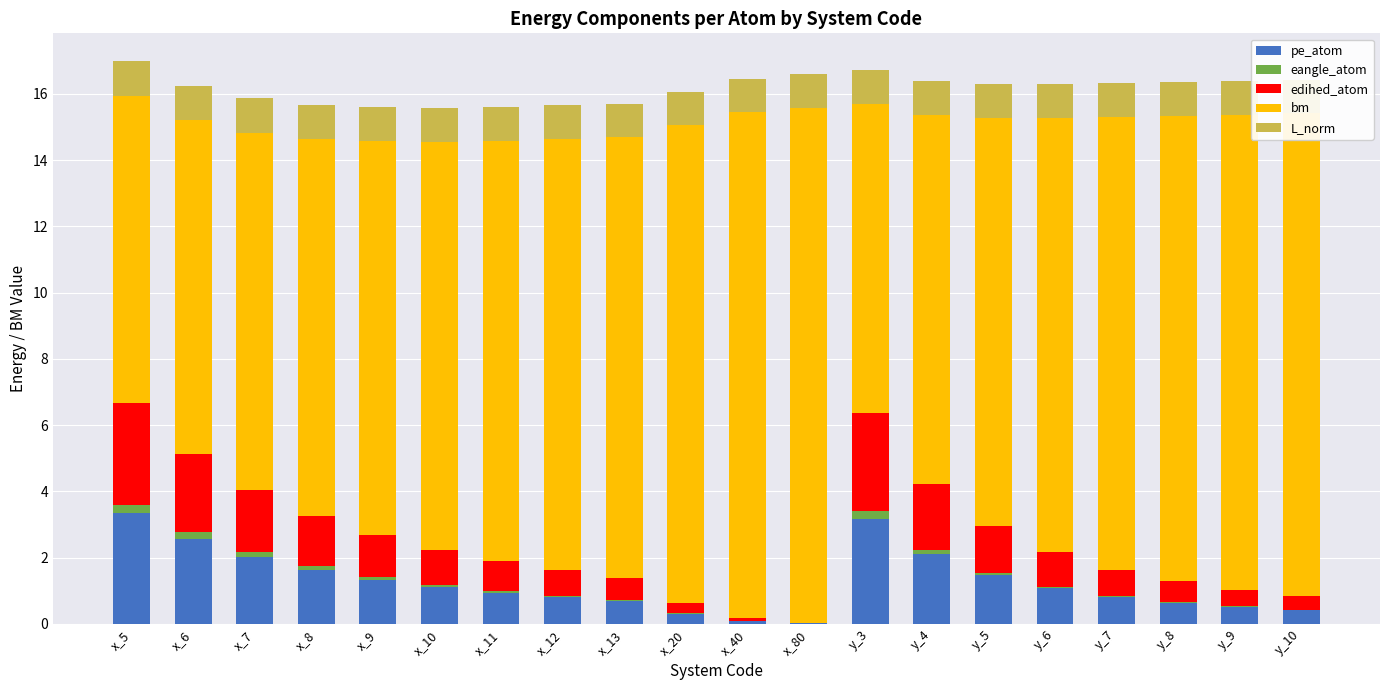

Where does the bm series first go above 13?

x_12